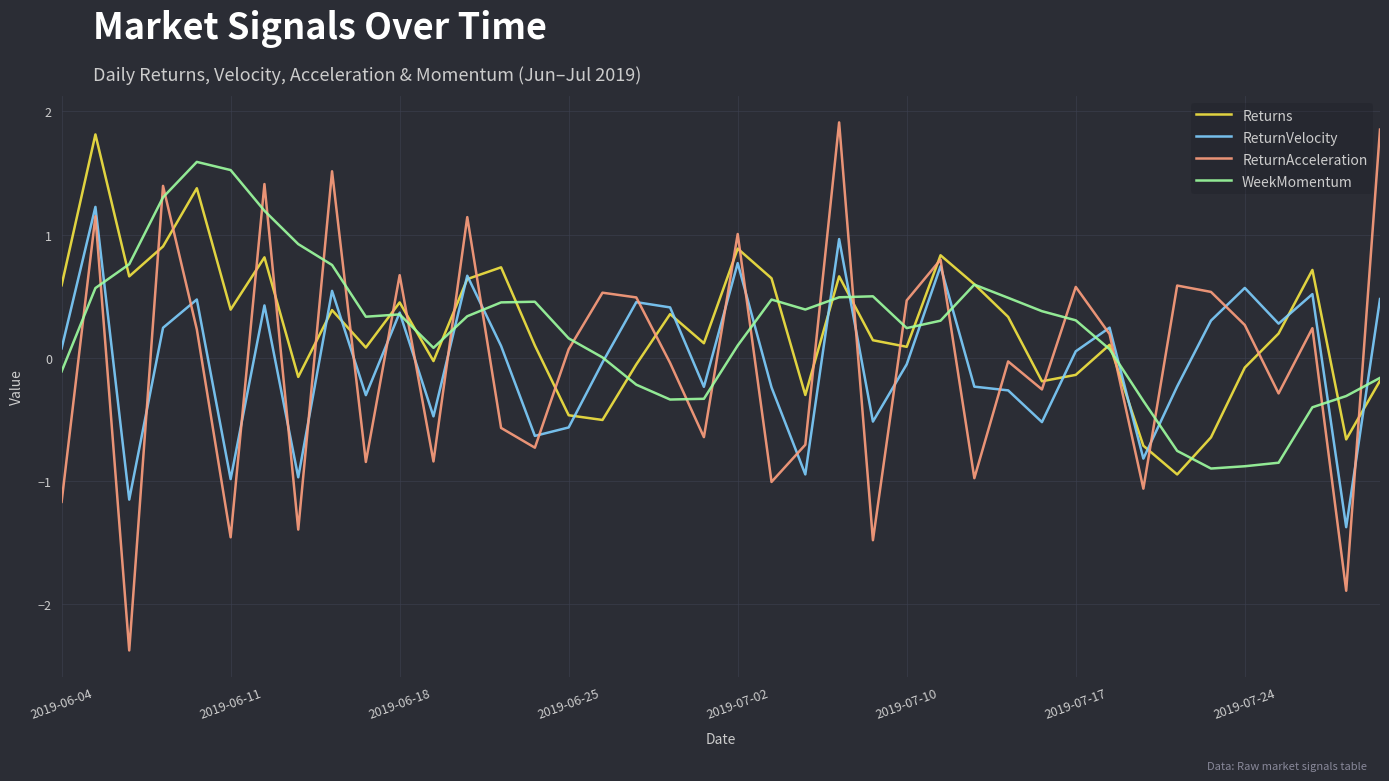

What is the smallest value displayed?

-2.4